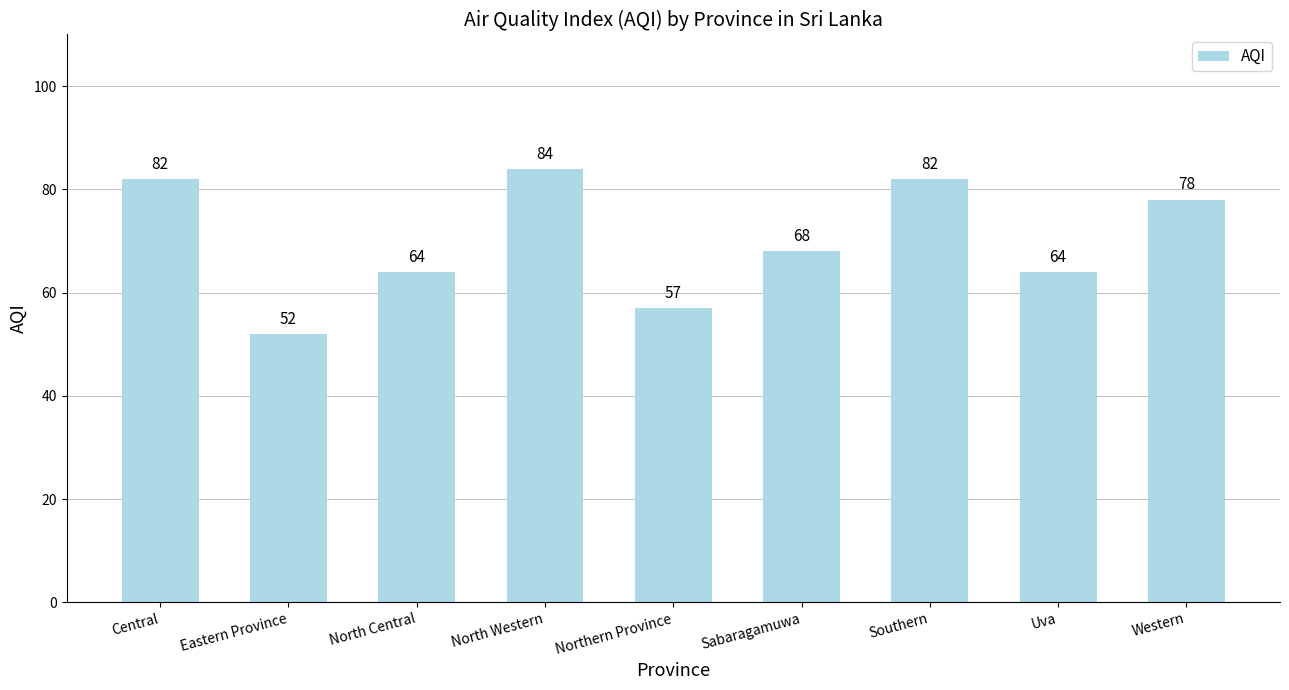

What is the label of the 4th bar from the left?

North Western